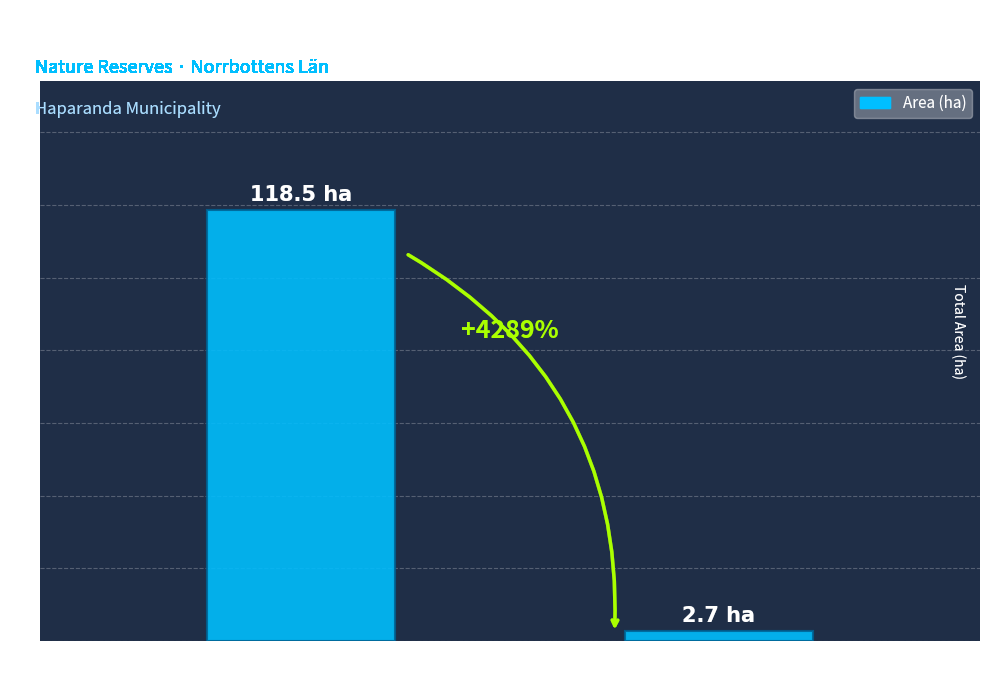

What is the sum of all values?

121.2